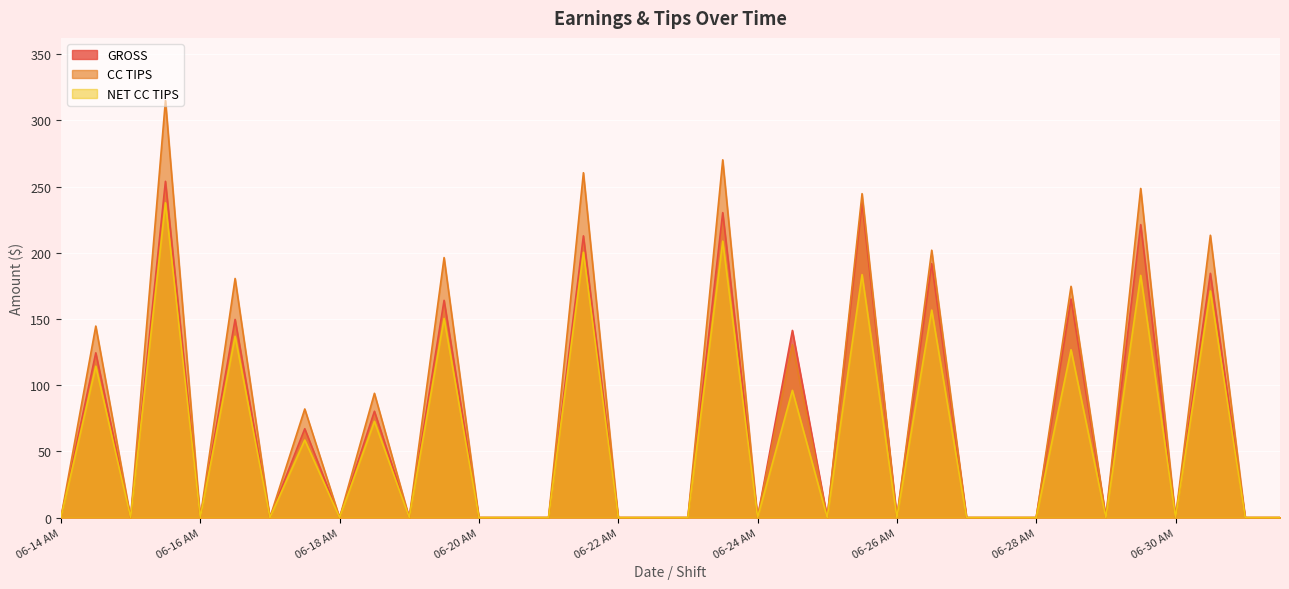

List the series in order of their overall mean, lowest first.

NET CC TIPS, GROSS, CC TIPS